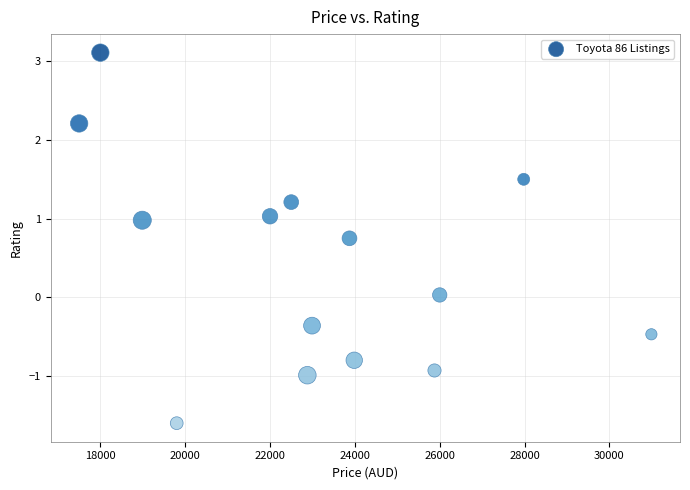

What is the range of Y values (max minus min)?

4.7